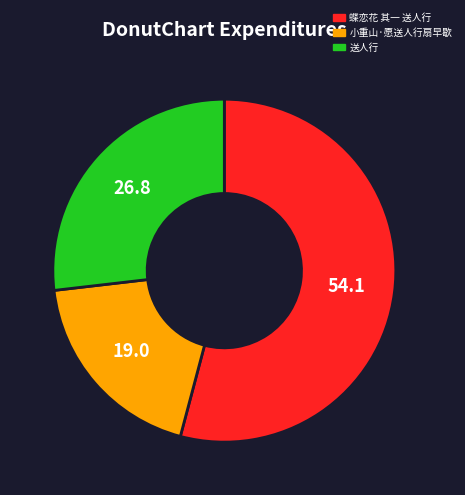

Count the number of slices in the pie.

3